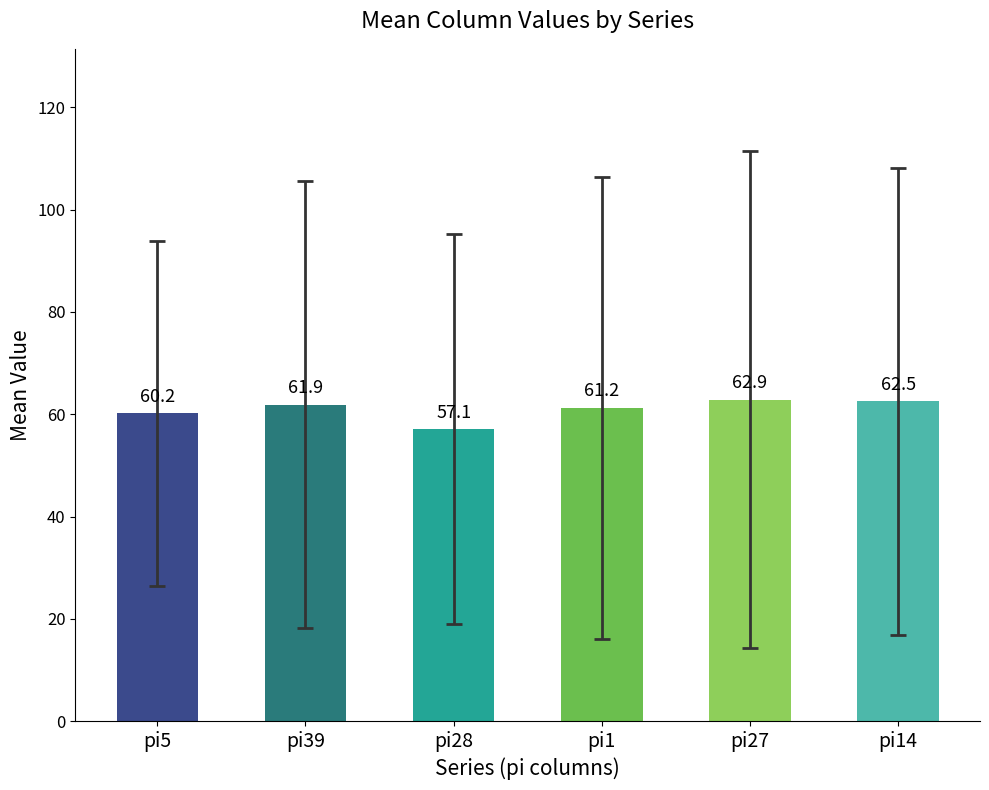

What is the value of the 2nd bar from the left?

61.9